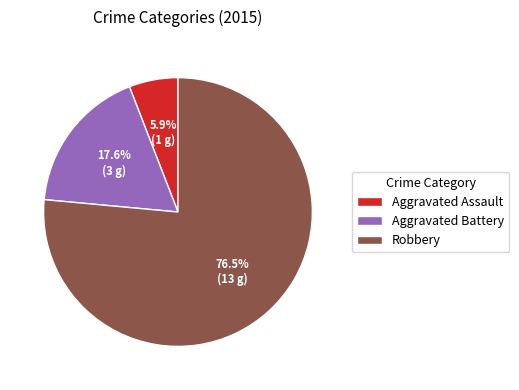

To the nearest percent, what is the difference between the largest and smallest slice percentages?

71%